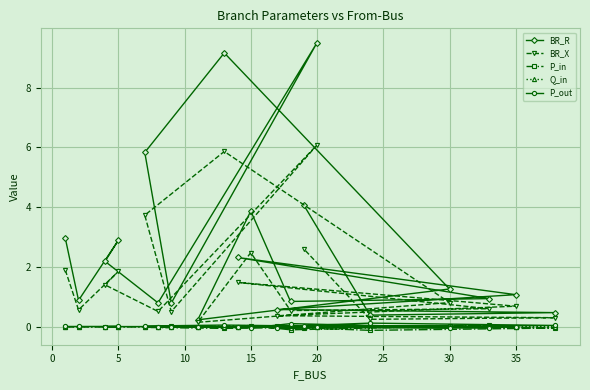

Which series has the widest spread of values?

BR_R